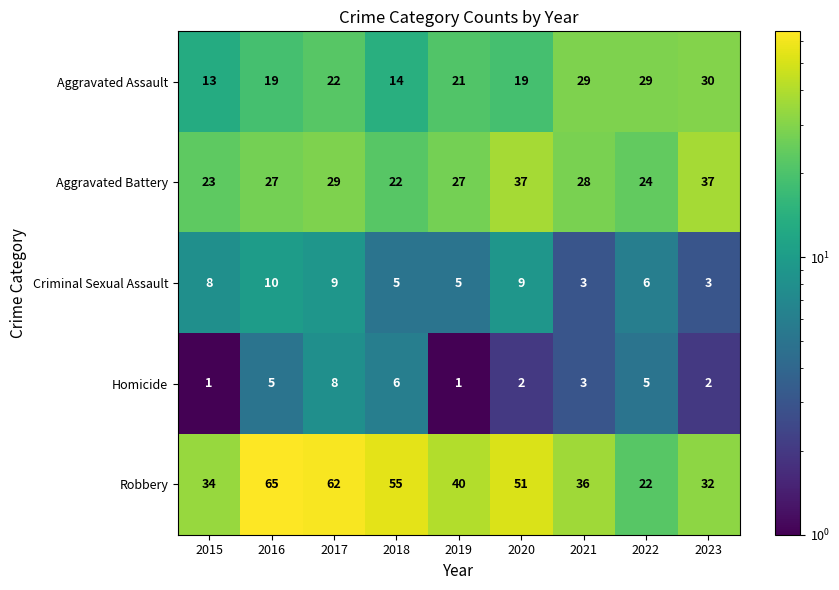

The Aggravated Assault series shows 13 at 2015. True or false?

True